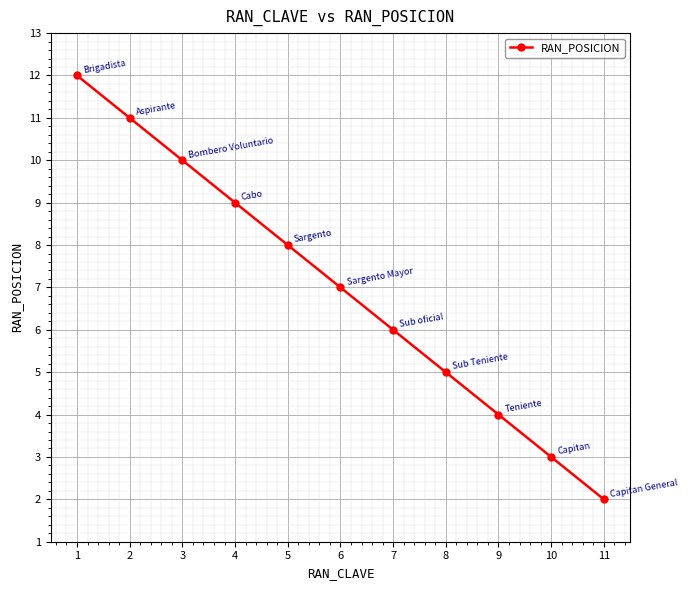

How many lines are shown in the chart?

1